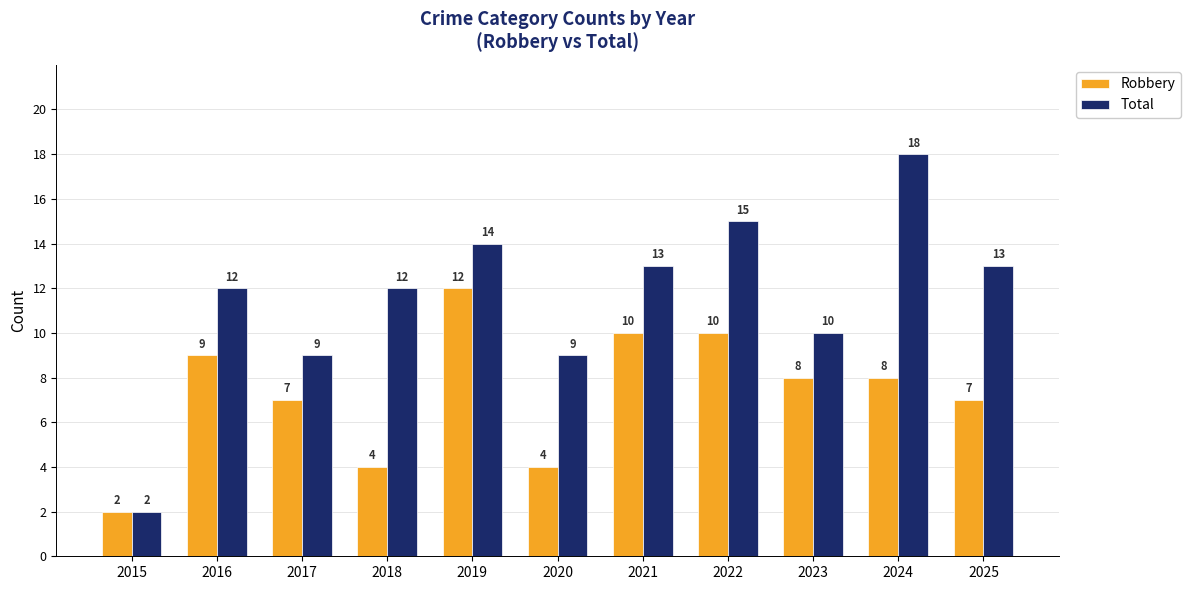

Between 2020 and 2023, which series saw the biggest shift?

Robbery